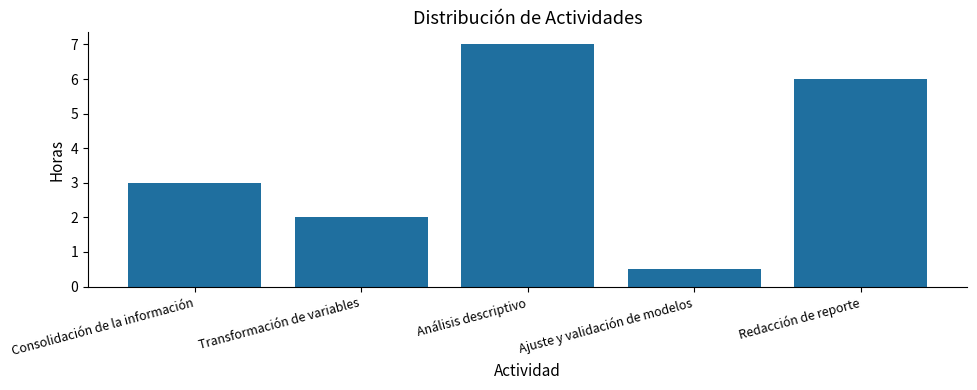

What is the change in value from Consolidación de la información to Análisis descriptivo?

+4.0